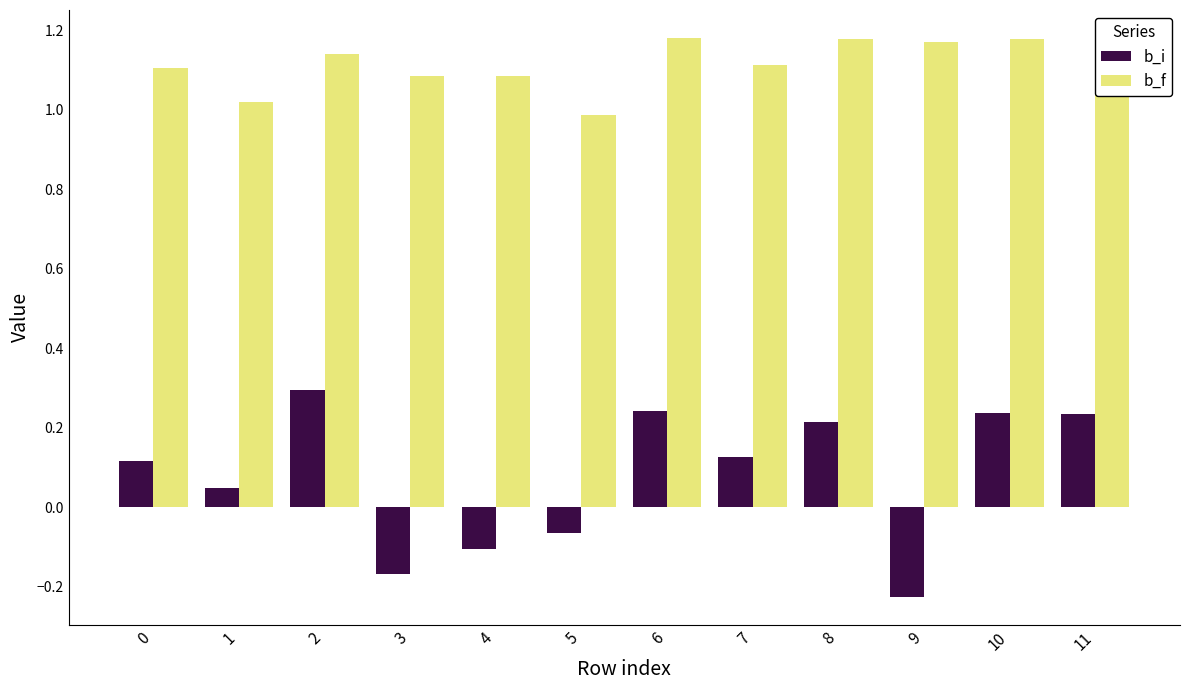

What is the sum of the b_f values at 0 and 9?

2.3